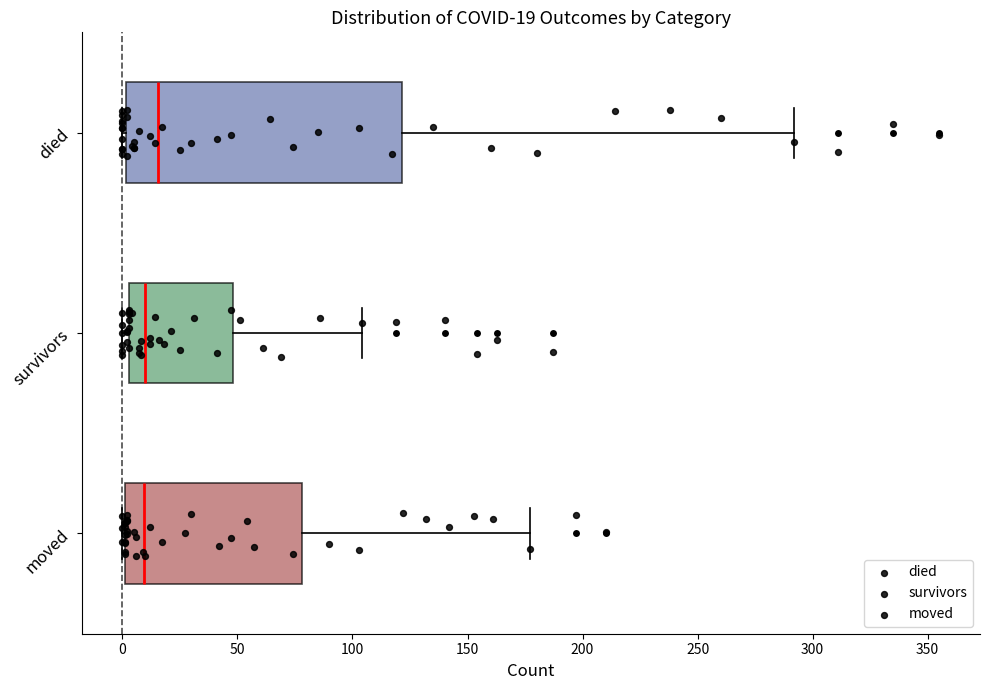

Comparing the boxes themselves (not the whiskers), which one is the widest?

died